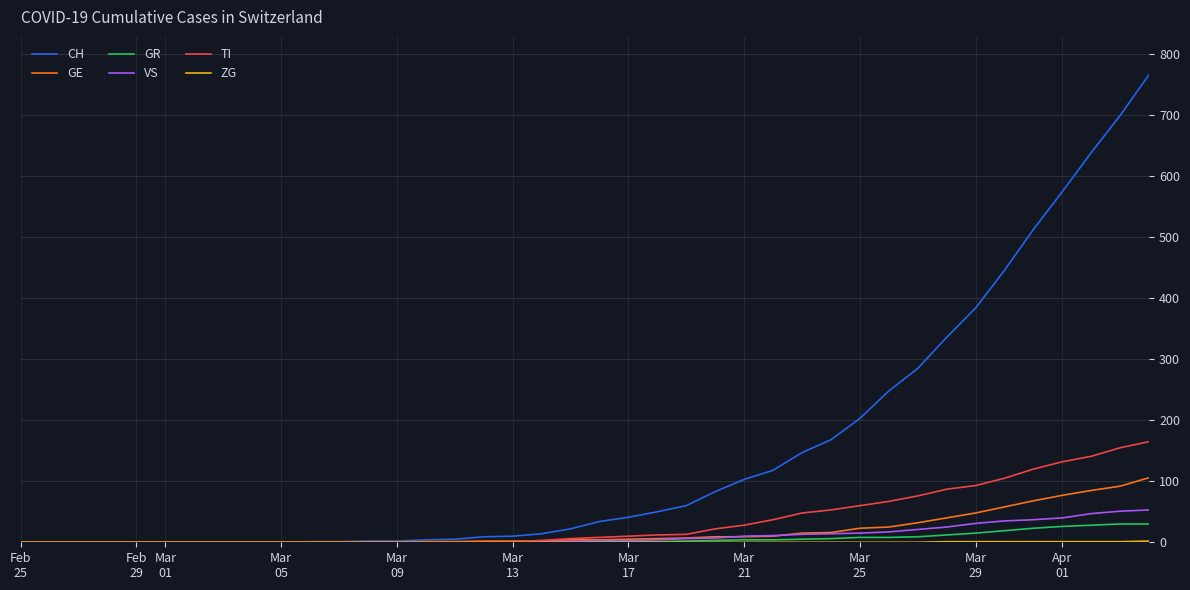

What is the maximum value shown in the chart?

767